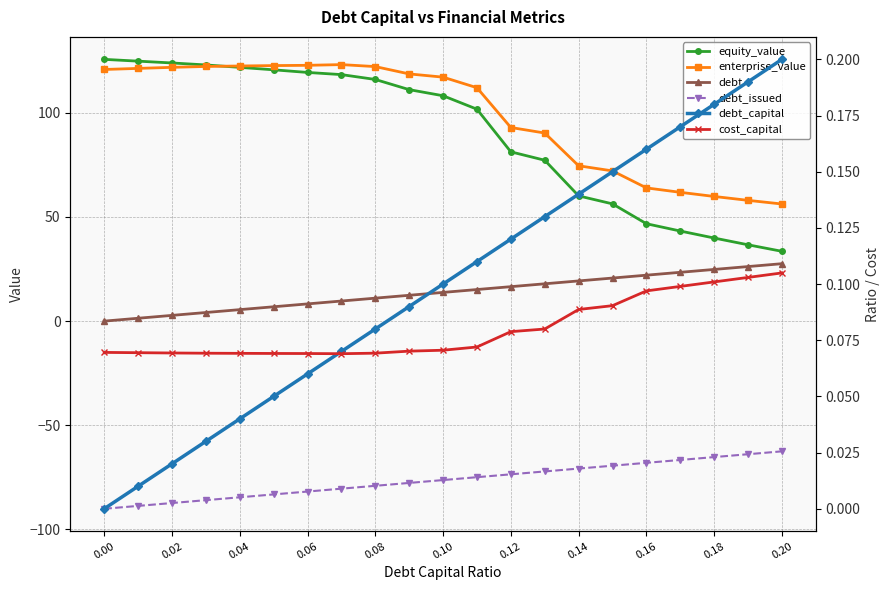

Does the chart display data point markers on the line(s)?

Yes